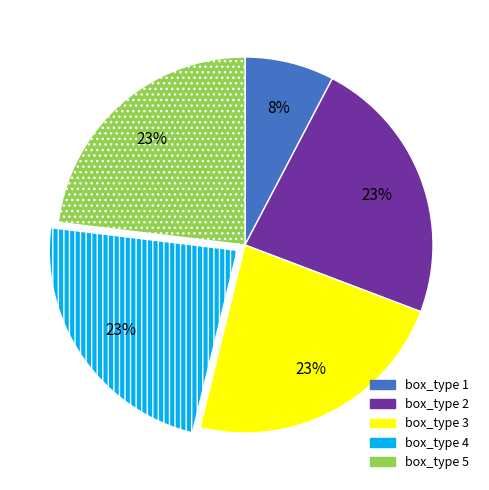

Is there any slice that represents more than half of the pie?

No